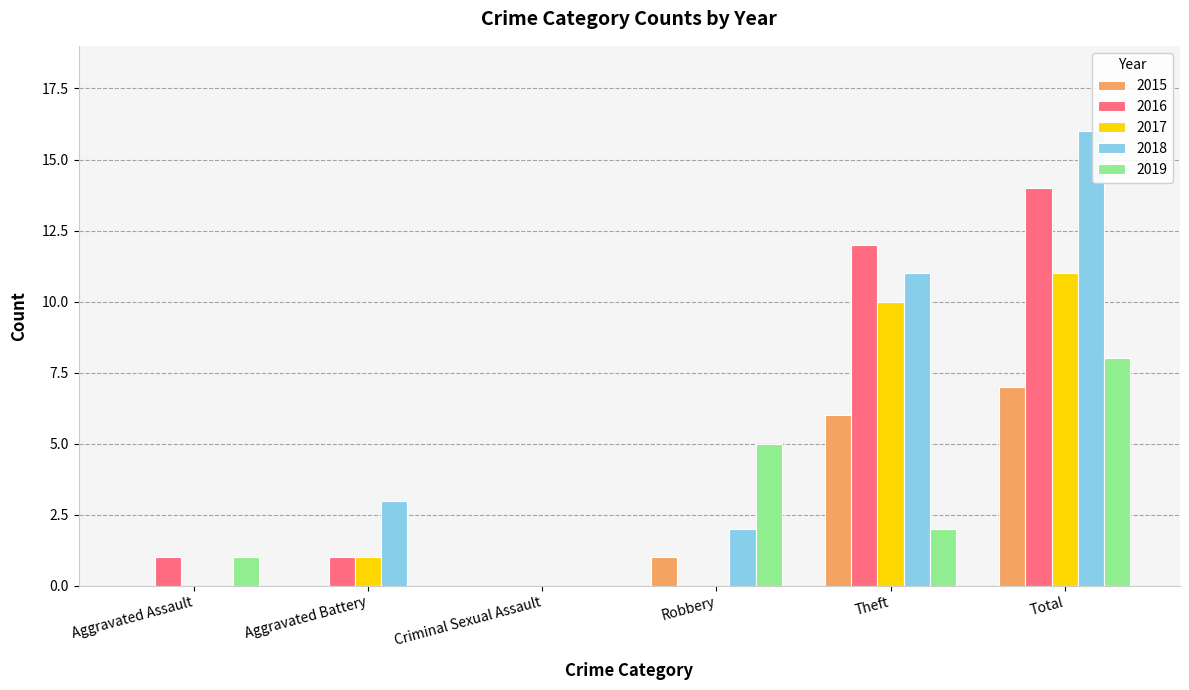

At which label does 2016 reach its peak?

Total